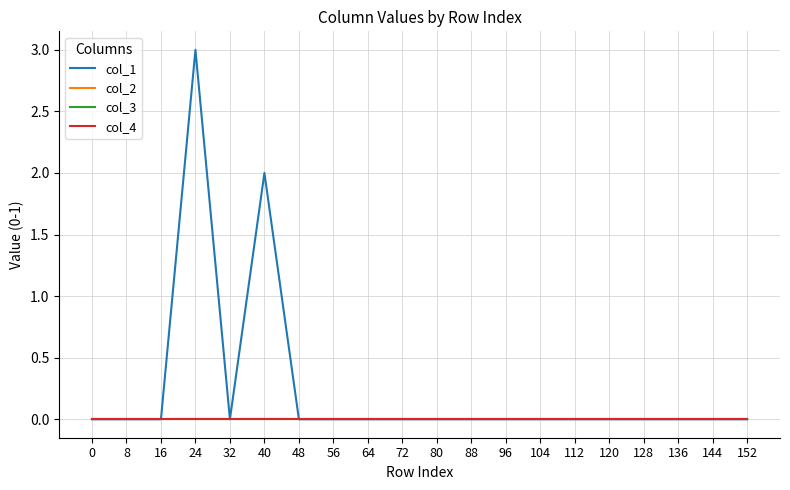

How many lines are shown in the chart?

4